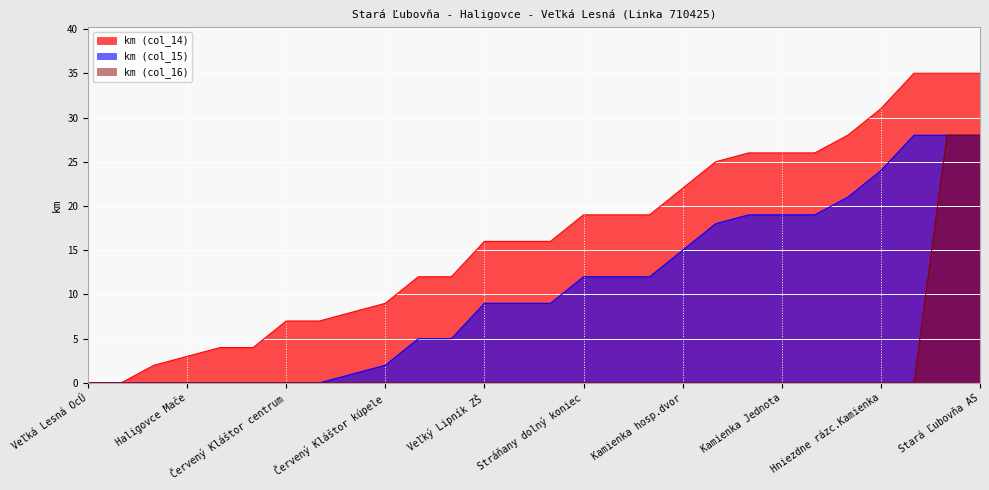

True or false: km (col_14) has more than 2 interior local peaks.

False